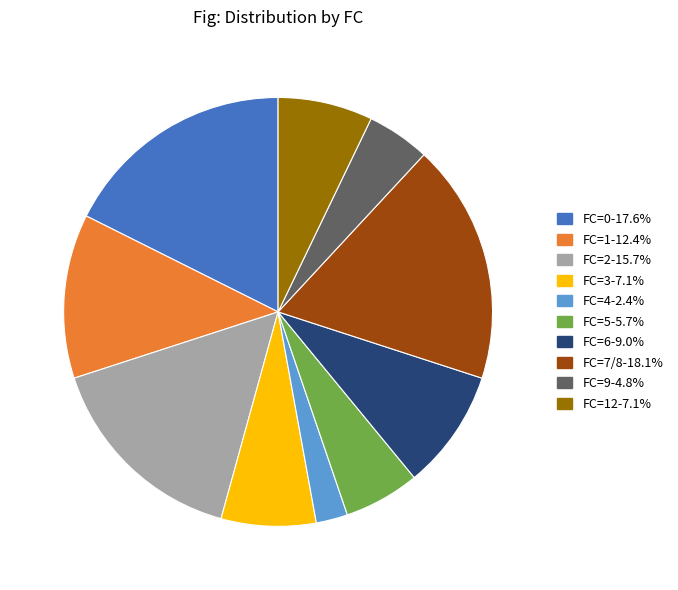

Does any single category account for the majority?

No